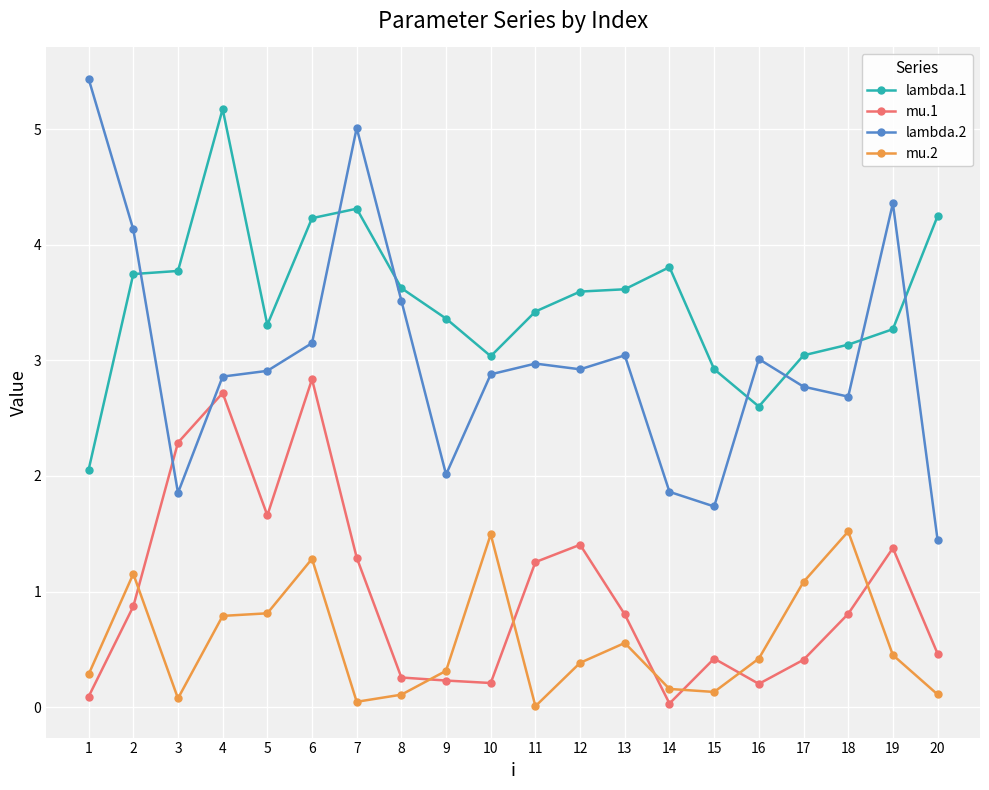

True or false: lambda.1 and mu.2 intersect in this chart.

False